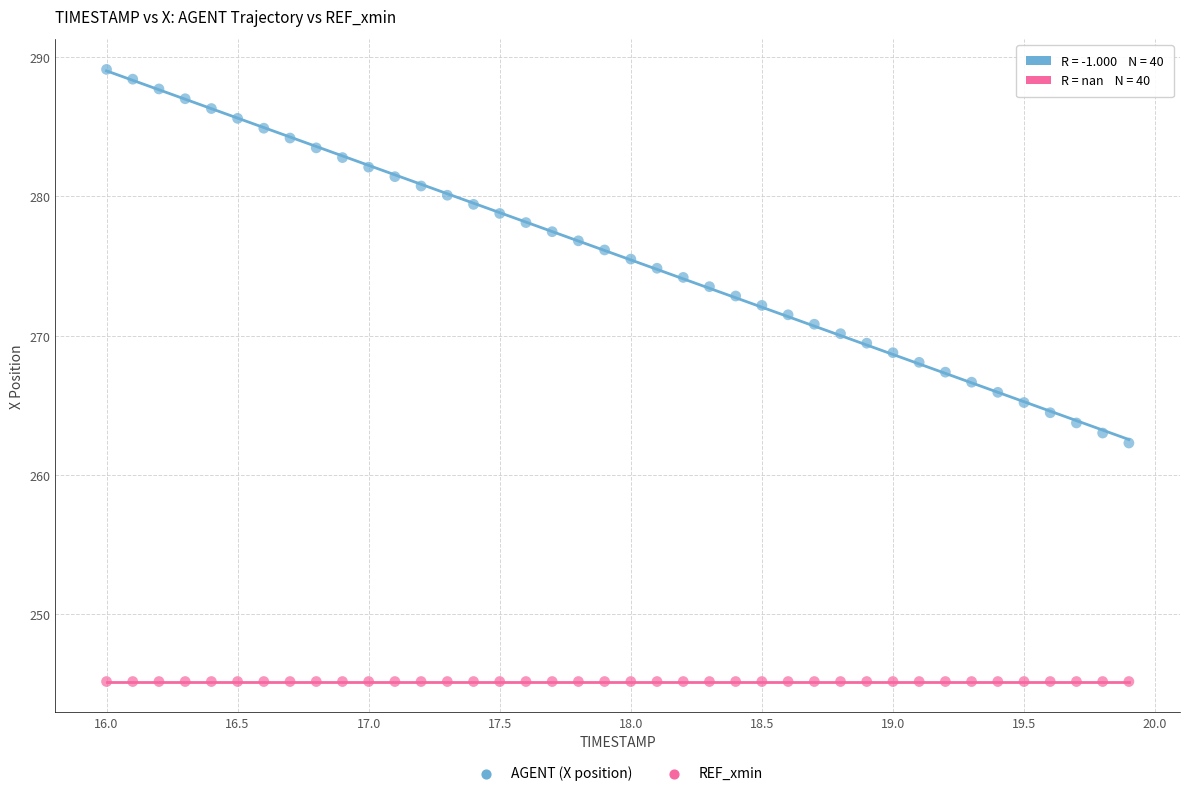

Which series contains the highest Y value?

AGENT (X position)